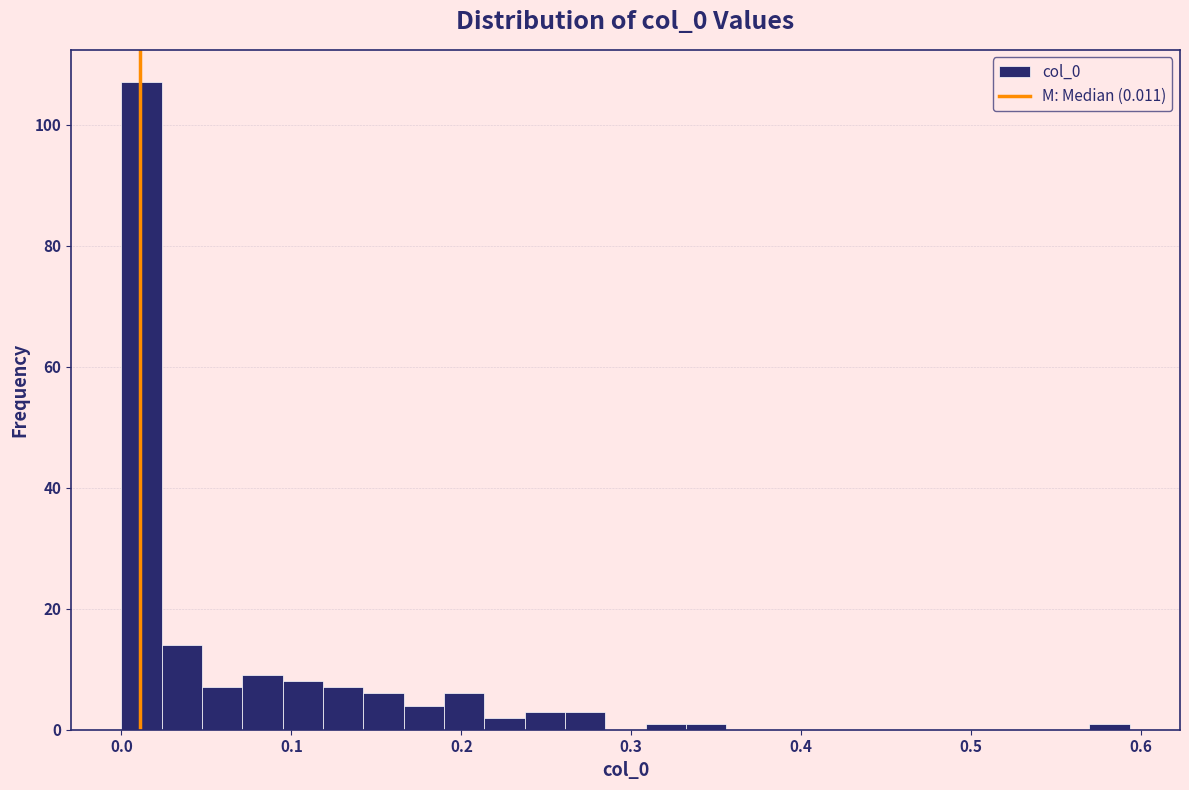

Around what value on the x-axis is the tallest bar? Give the approximate position of its centre, as read against the axis.

0.01